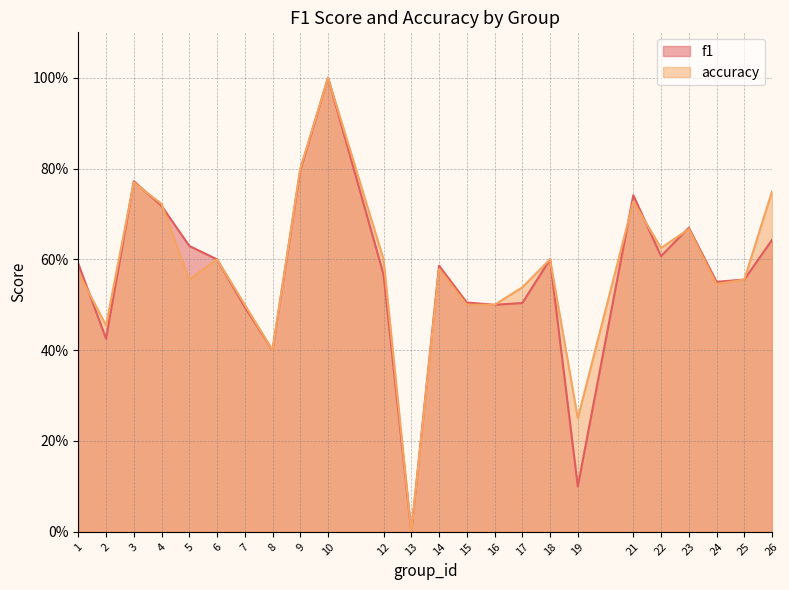

The value of f1 at 19 is 0.1. True or false?

True